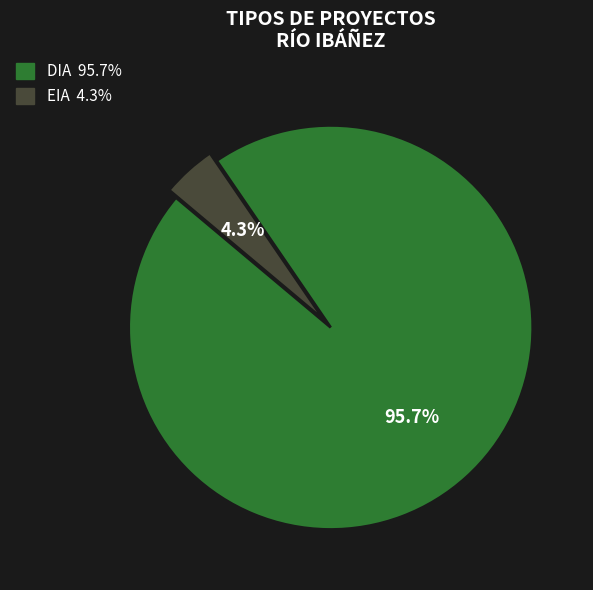

What percentage is the EIA slice, to the nearest percent?

4%